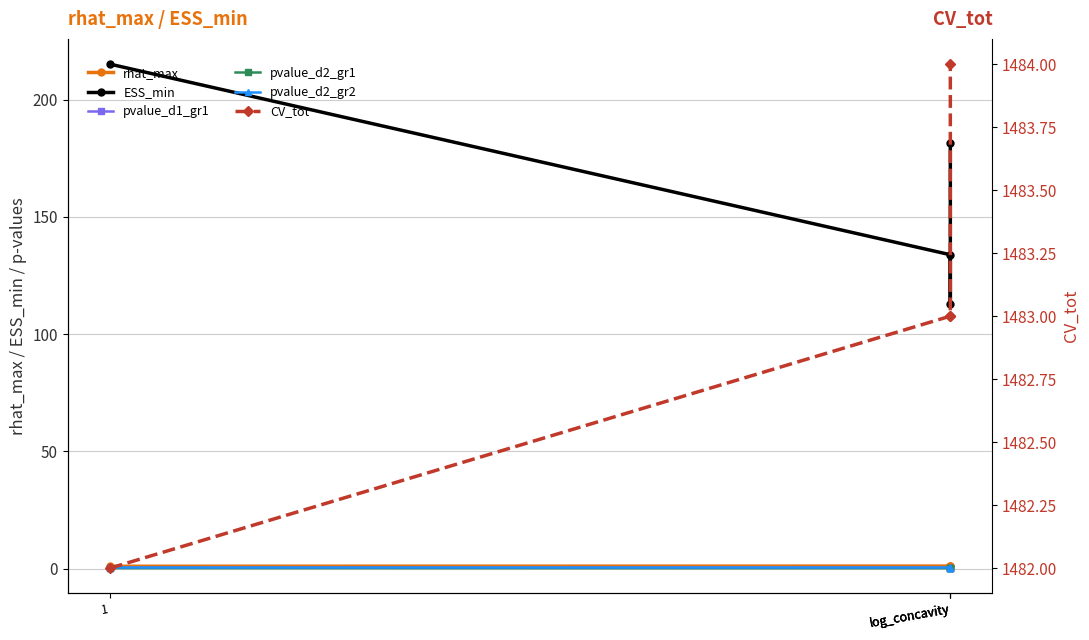

What is the sum of all pvalue_d2_gr1 values?

0.9